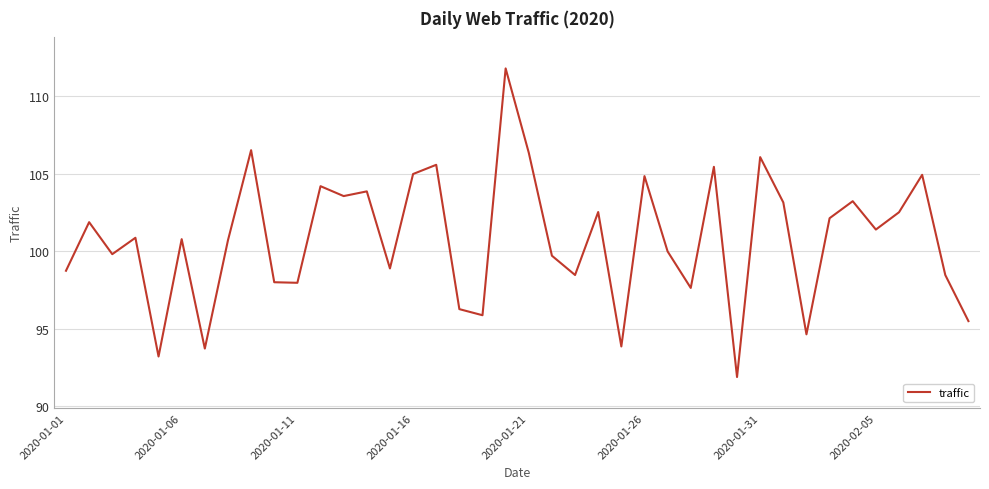

What is the difference between the maximum and minimum values?

19.9